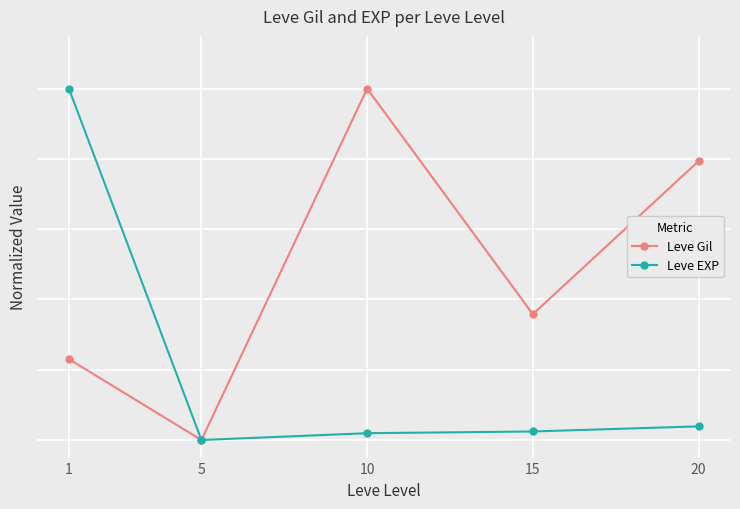

Is this an area chart (filled region under the line)?

No